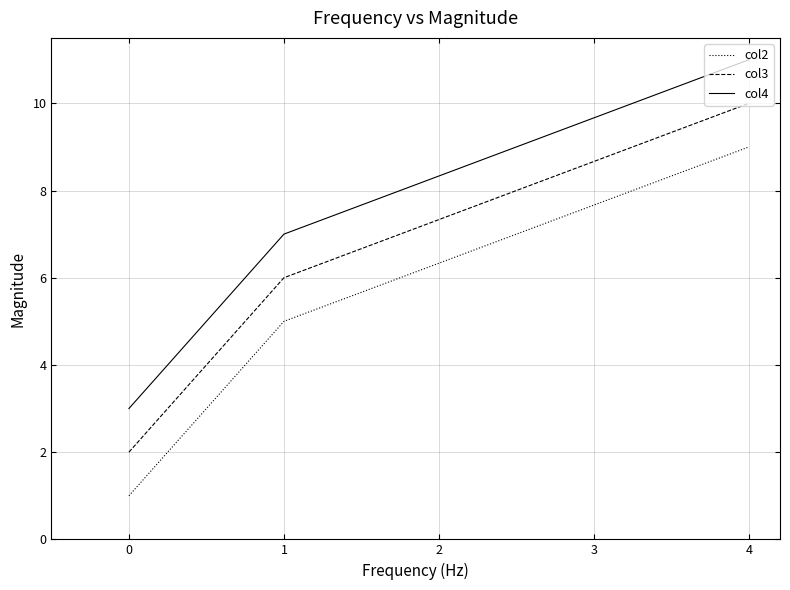

At which label does col2 reach its peak?

4